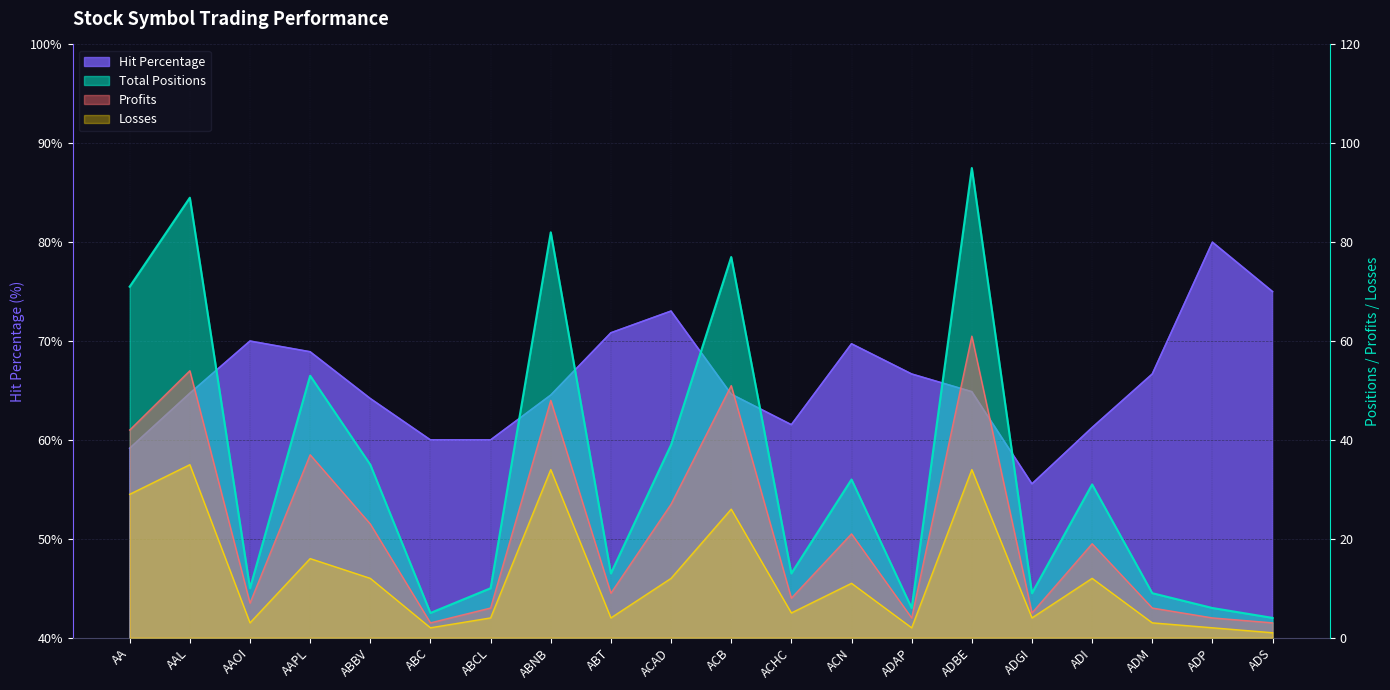

How many data points in Hit Percentage are above 64?

14